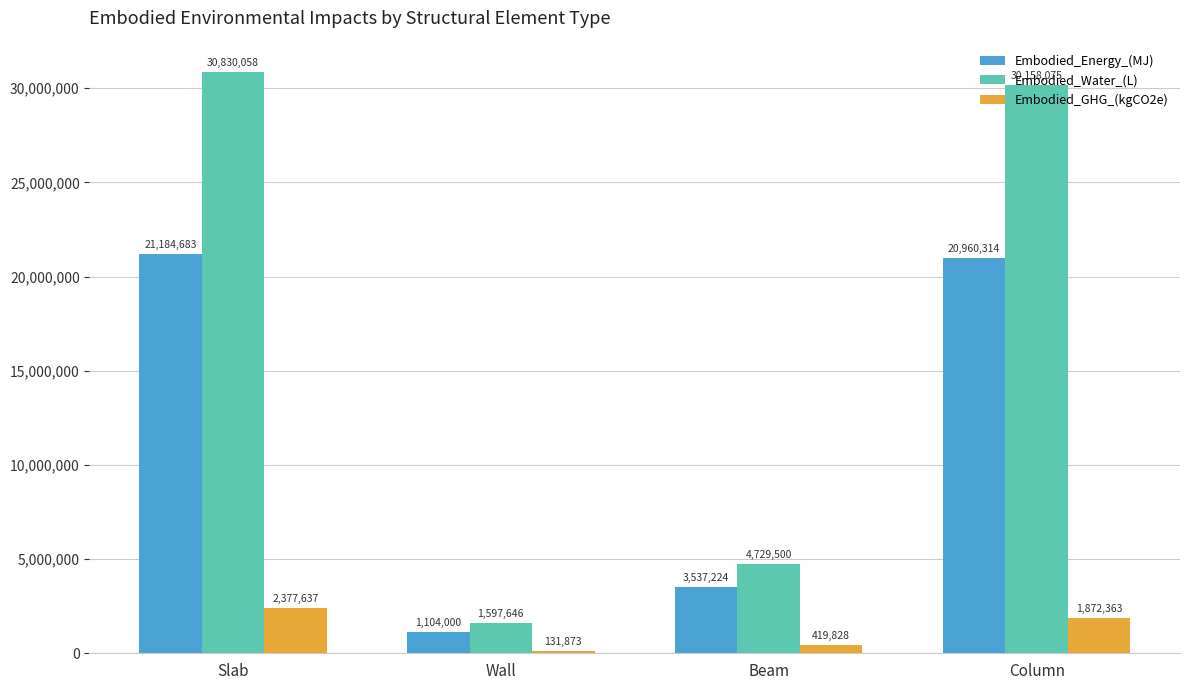

Rank the series at Beam from lowest to highest value.

Embodied_GHG_(kgCO2e), Embodied_Energy_(MJ), Embodied_Water_(L)